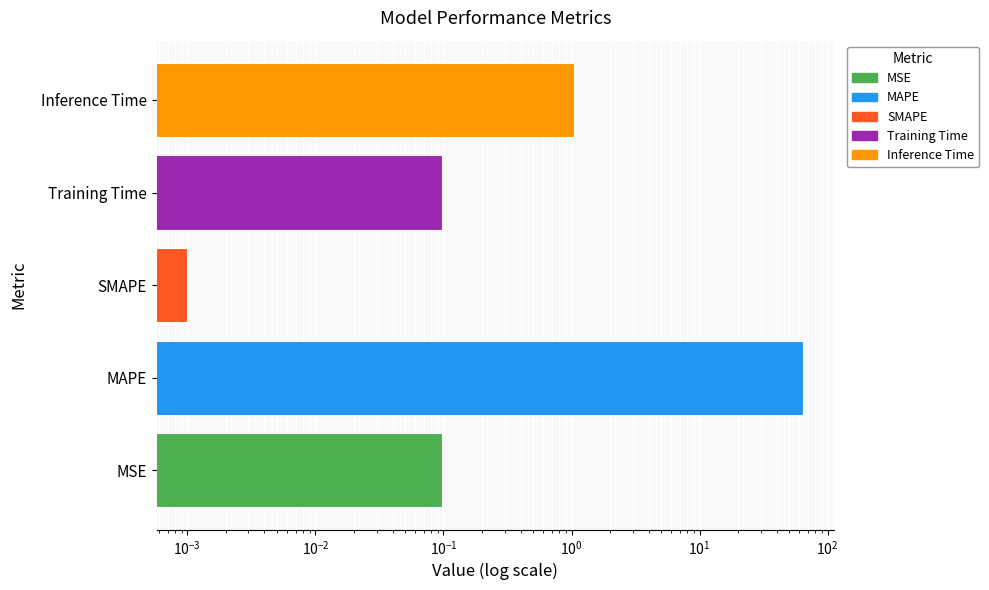

Does the chart contain any negative values?

No